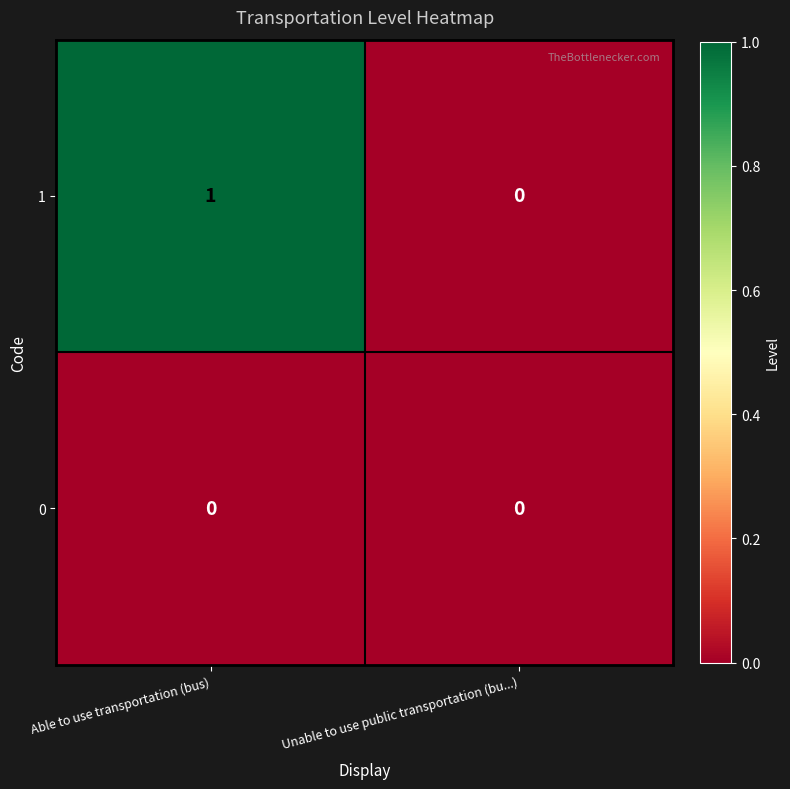

At which category is the sum across all series the highest?

Able to use transportation (bus)